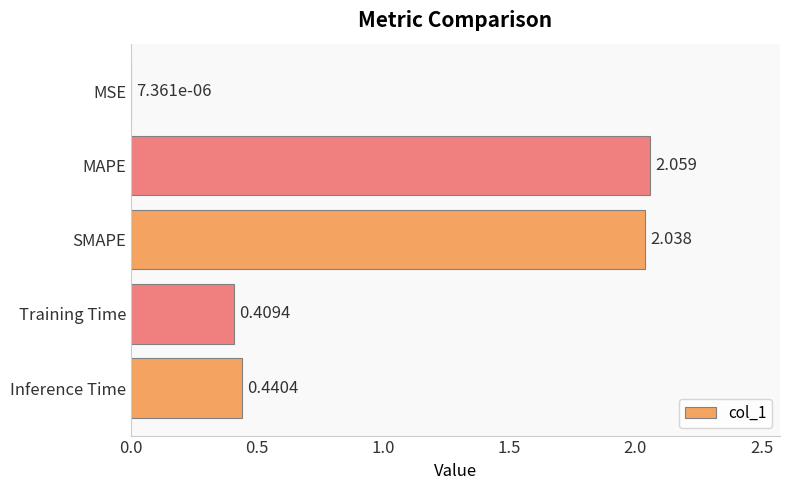

At which category does the chart reach its peak across all series?

MAPE